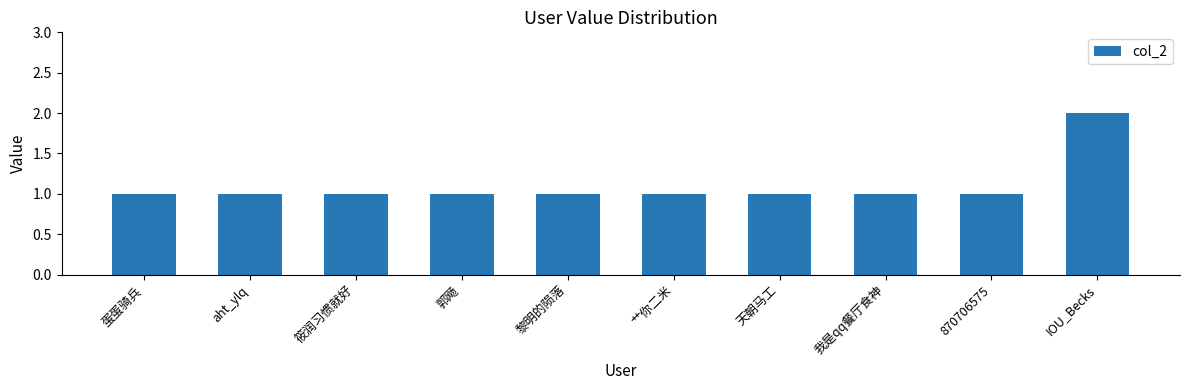

What is the value of the 9th bar from the left?

1